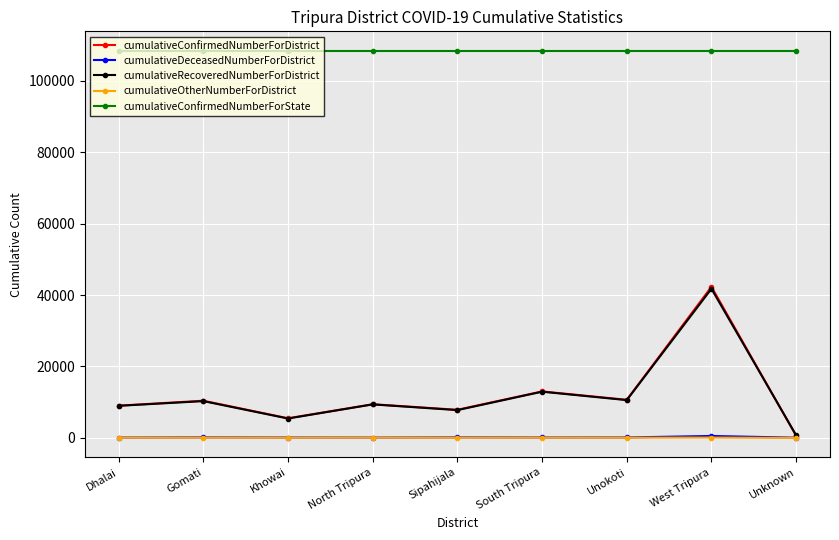

How many series are shown in this chart?

5